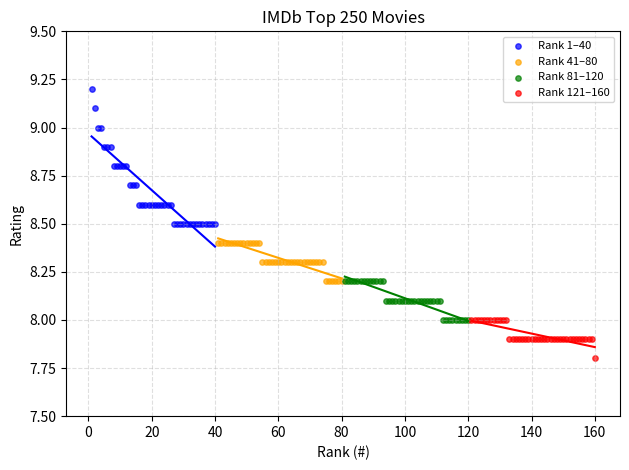

Which series contains the lowest Y value?

Rank 121–160